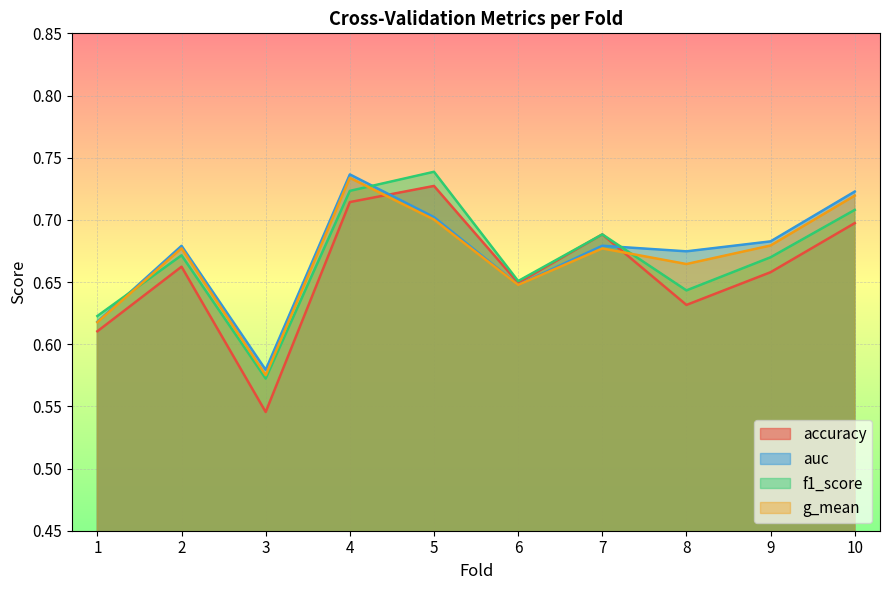

Reading left to right, what are all the values shown in this chart?

accuracy: 1=0.6	2=0.7	3=0.5	4=0.7	5=0.7	6=0.6	7=0.7	8=0.6	9=0.7	10=0.7
auc: 1=0.6	2=0.7	3=0.6	4=0.7	5=0.7	6=0.6	7=0.7	8=0.7	9=0.7	10=0.7
f1_score: 1=0.6	2=0.7	3=0.6	4=0.7	5=0.7	6=0.7	7=0.7	8=0.6	9=0.7	10=0.7
g_mean: 1=0.6	2=0.7	3=0.6	4=0.7	5=0.7	6=0.6	7=0.7	8=0.7	9=0.7	10=0.7